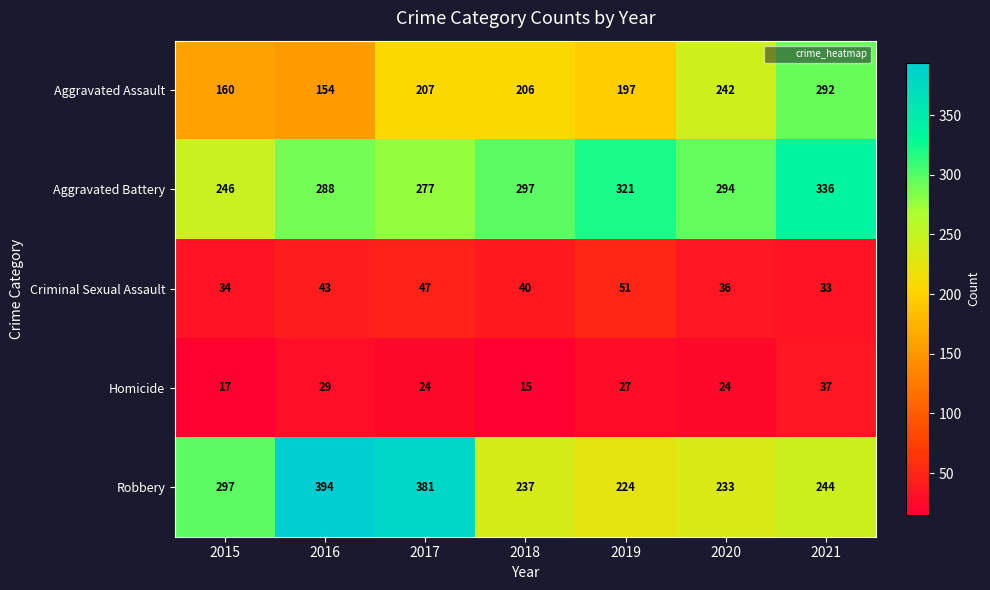

Read the Homicide value at 2016.

29